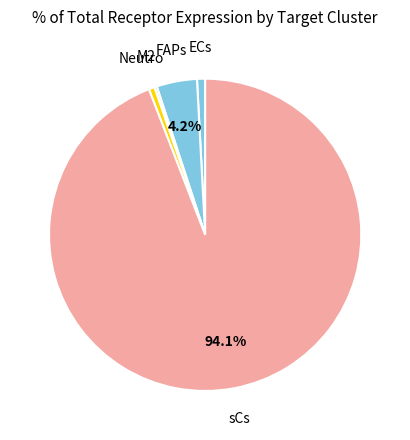

How many slices are in this pie chart?

5